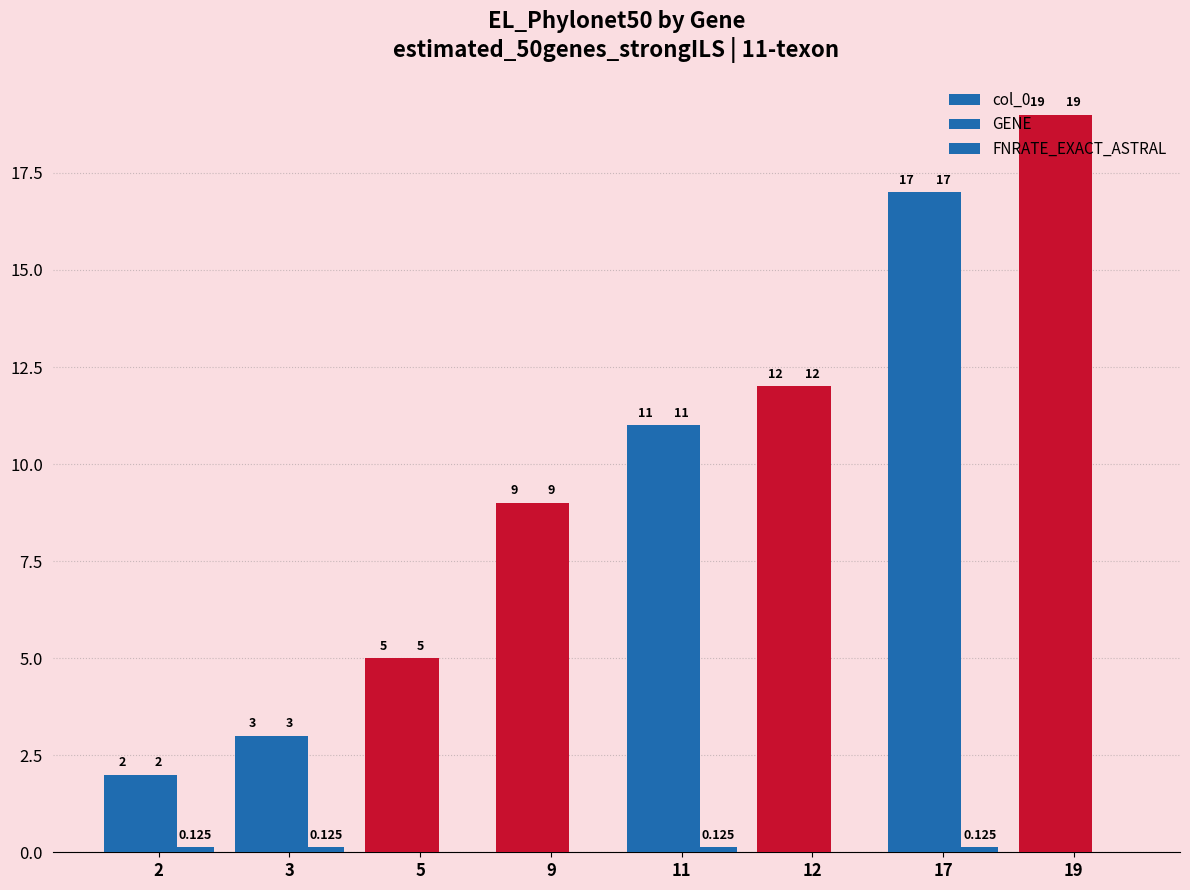

How many series are shown in this chart?

3